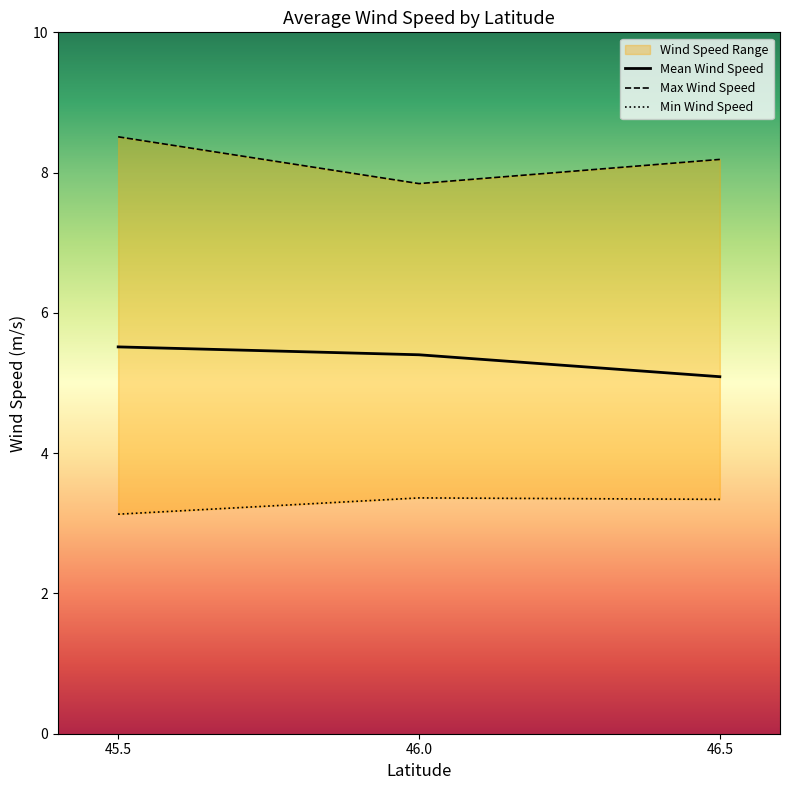

What position from the left is 45.5?

1